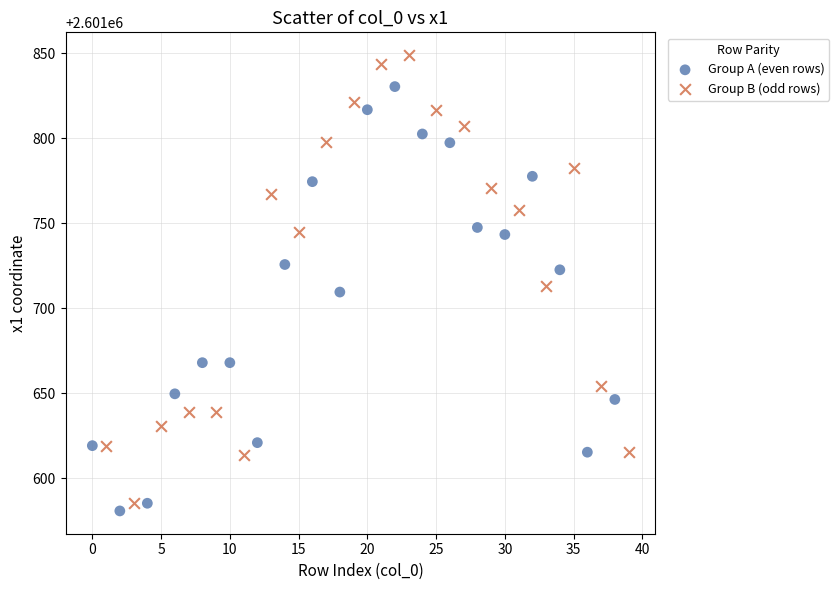

Which series contains the highest Y value?

Group B (odd rows)